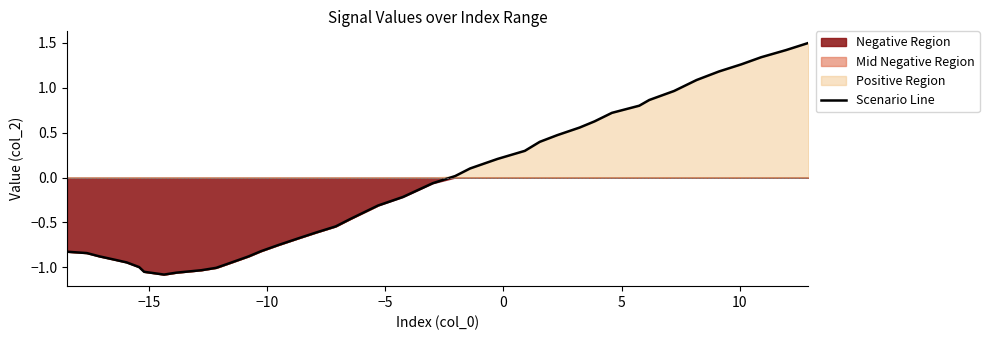

What is the highest value of the Scenario Line series?

1.5